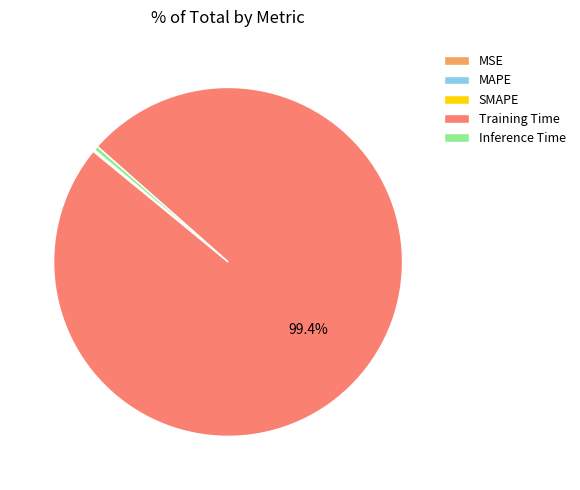

Which category accounts for the majority?

Training Time